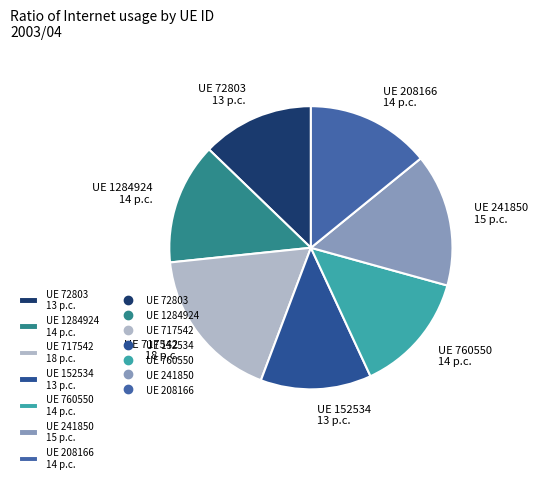

True or false: UE 152534 13 p.c. accounts for 13% of the total.

True